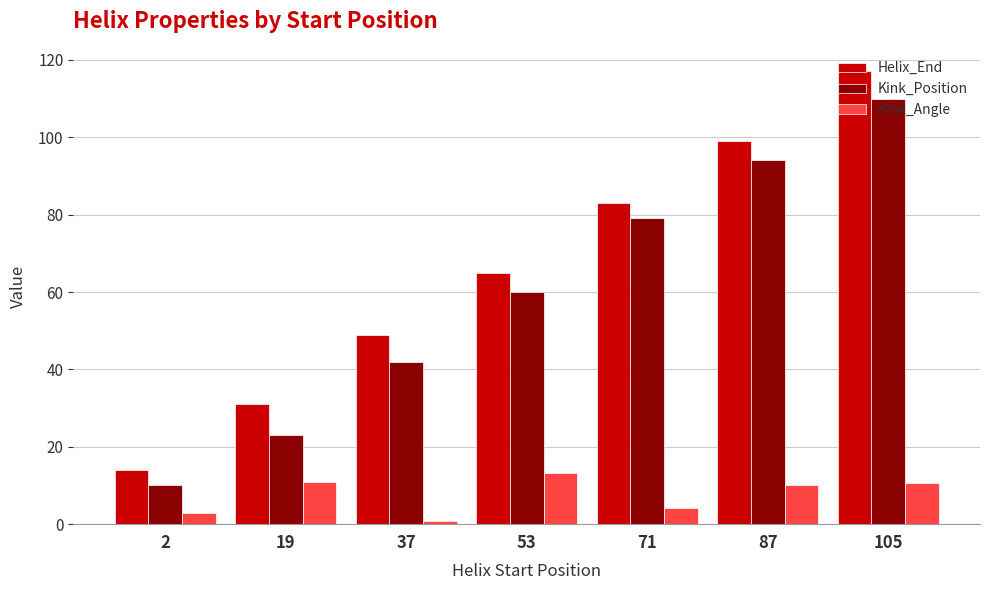

At which category is the sum across all series the highest?

105